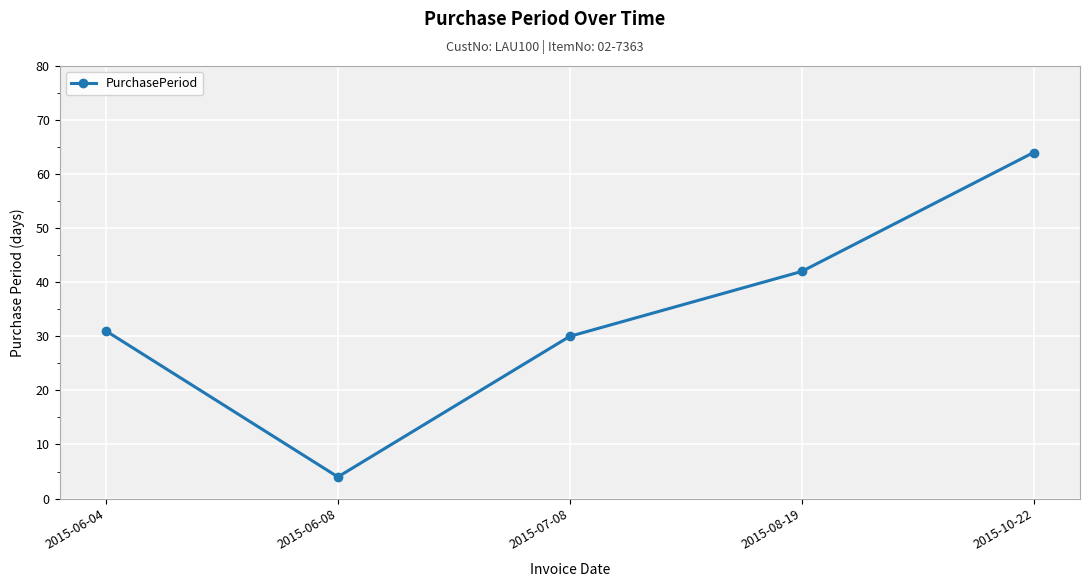

Approximately how many times larger is the value at 2015-07-08 compared to 2015-06-04?

1.0